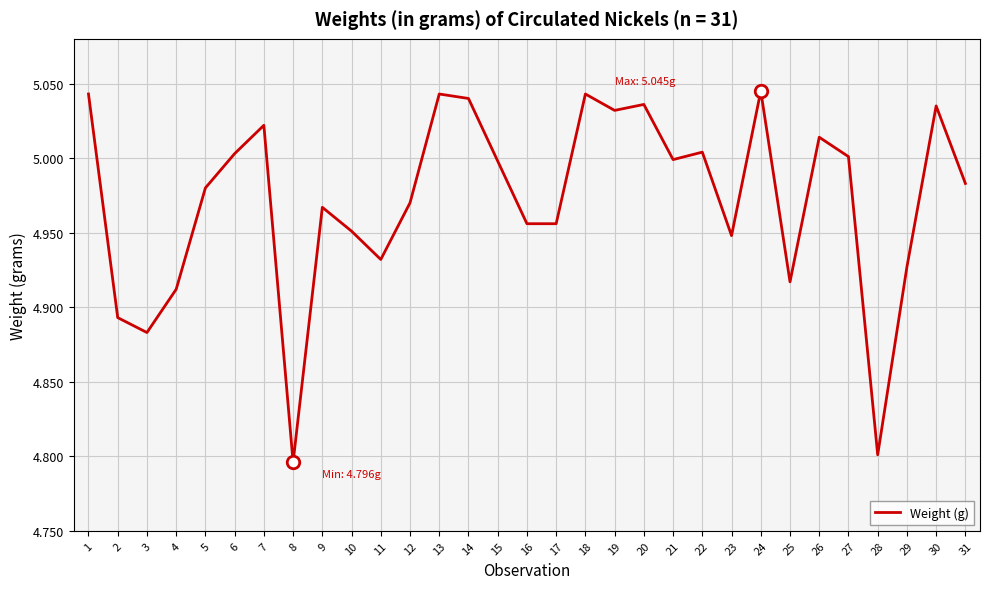

Is it true that the value at 16 is 5.0?

True